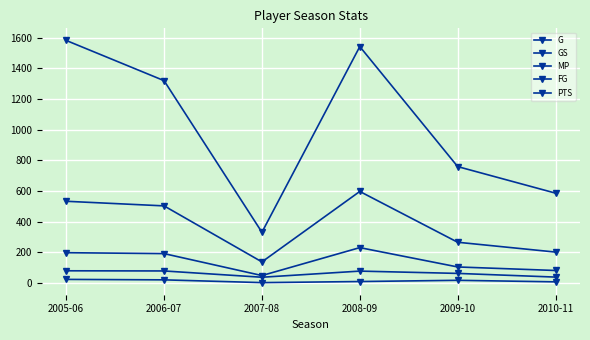

What is the value of the FG point at the 6th from the left?

82